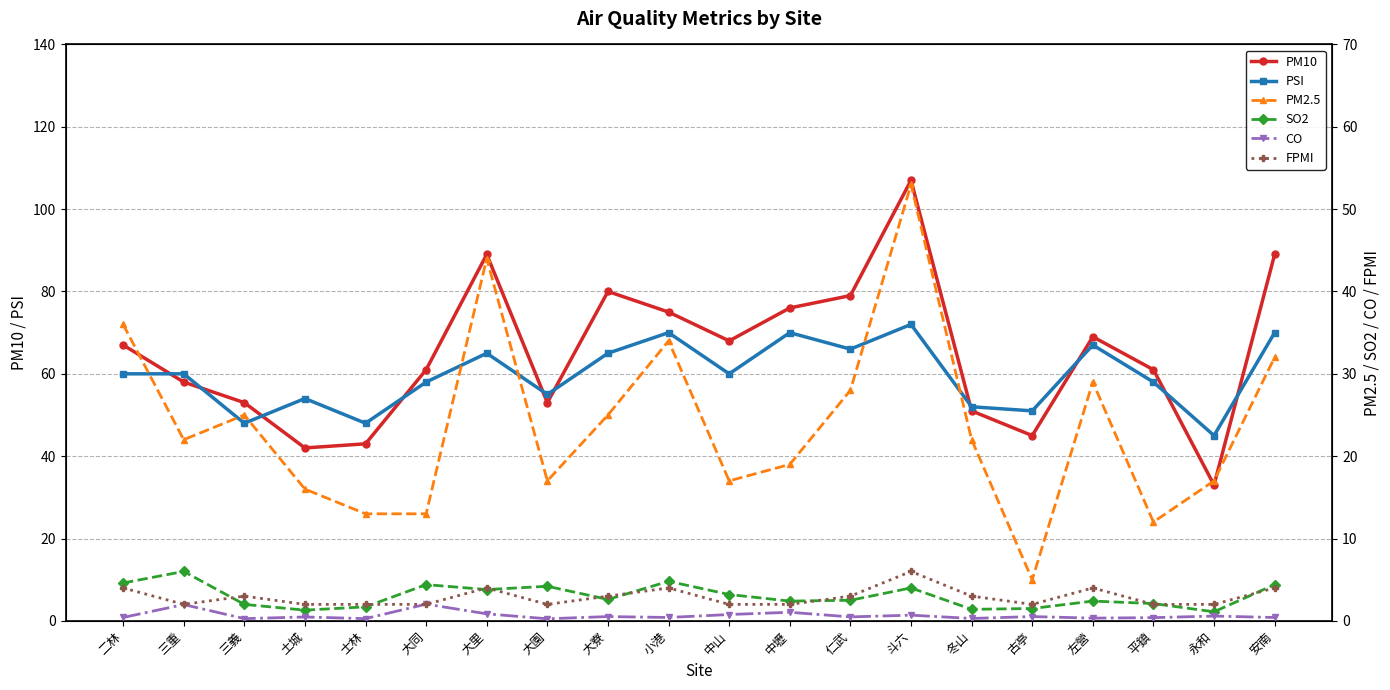

Rank the series by their maximum value, from lowest to highest.

CO, SO2, FPMI, PM2.5, PSI, PM10